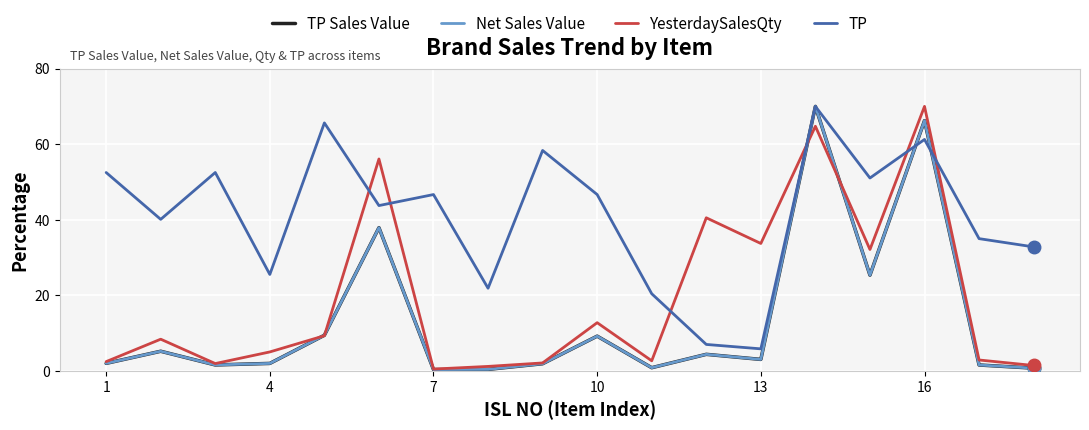

Does the chart display data point markers on the line(s)?

No